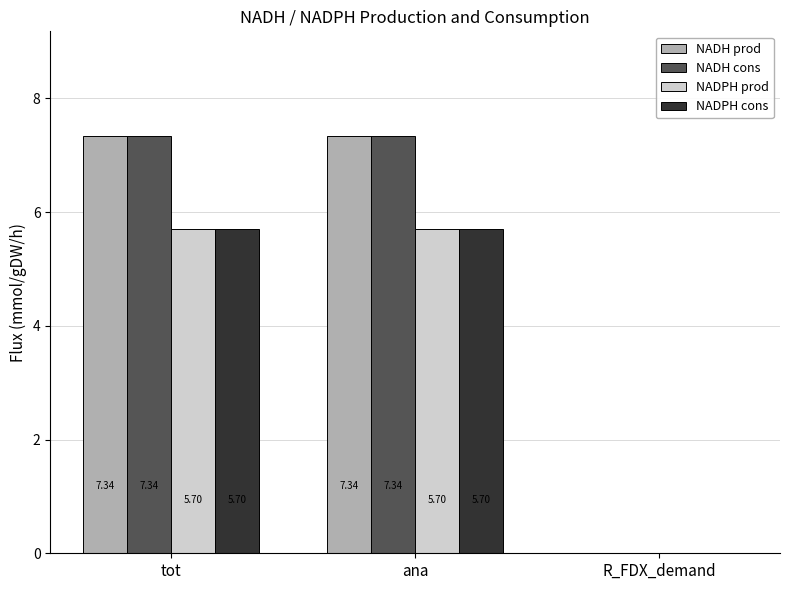

What is the total value across all series at ana?

26.1